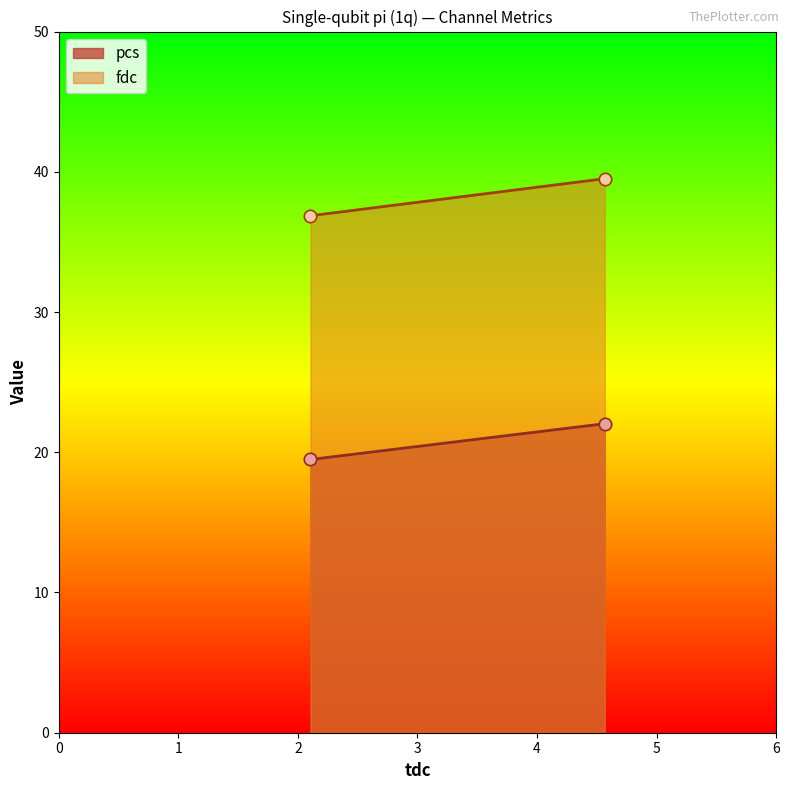

What is the total value across all series at 2.105185?

56.3